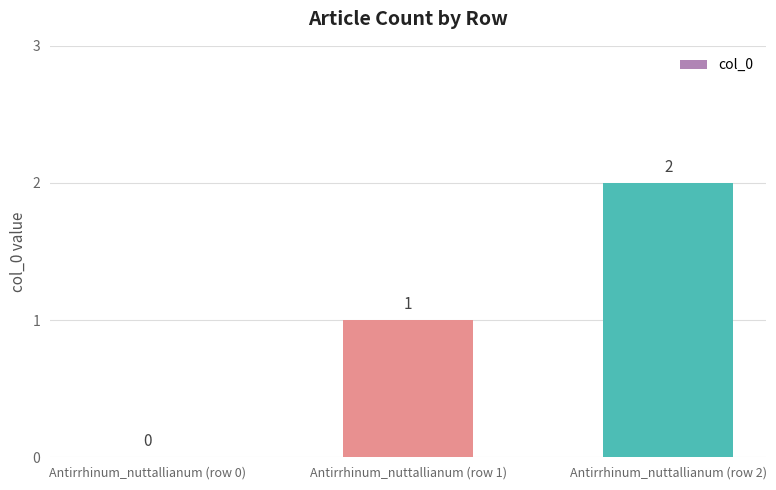

What is the maximum value shown in the chart?

2